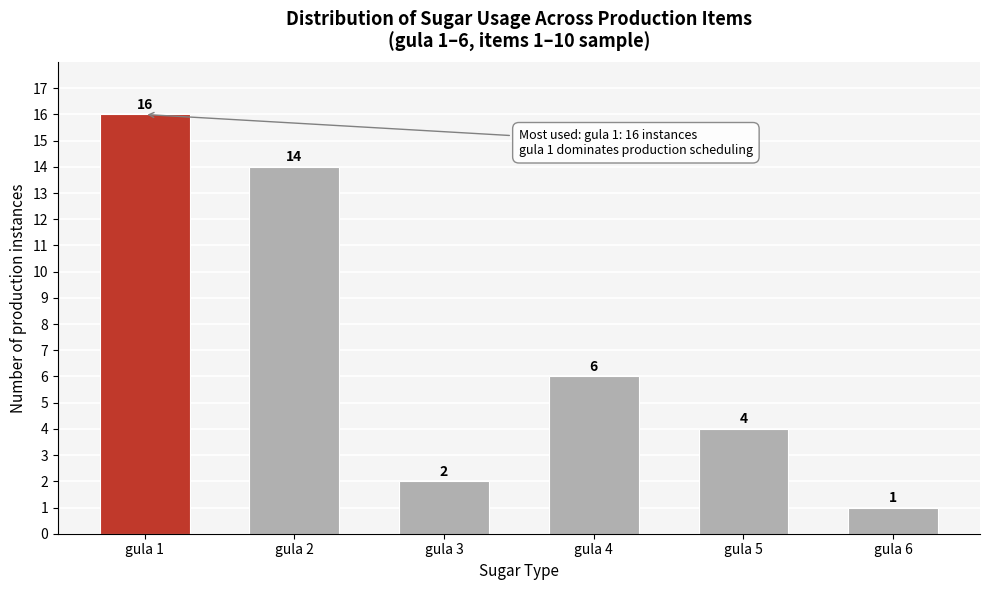

Reading left to right, extract all data points from this chart.

16	14	2	6	4	1